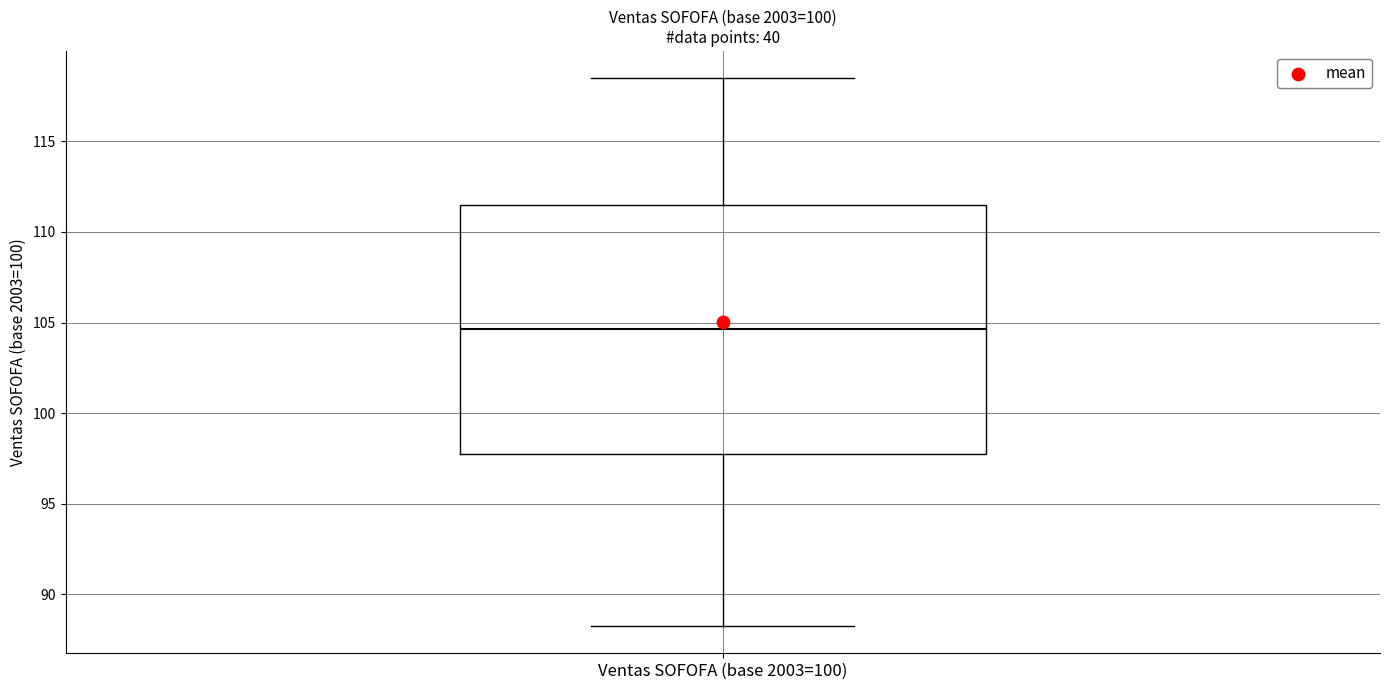

Transcribe this box plot: give where the median line is, the range the box spans, and where the two whiskers end, as read against the y-axis. The values are not printed on the chart, so give them approximately, as read against the axis.

median 104.5, box 98.0 to 111.5, whiskers 88.5 to 118.5